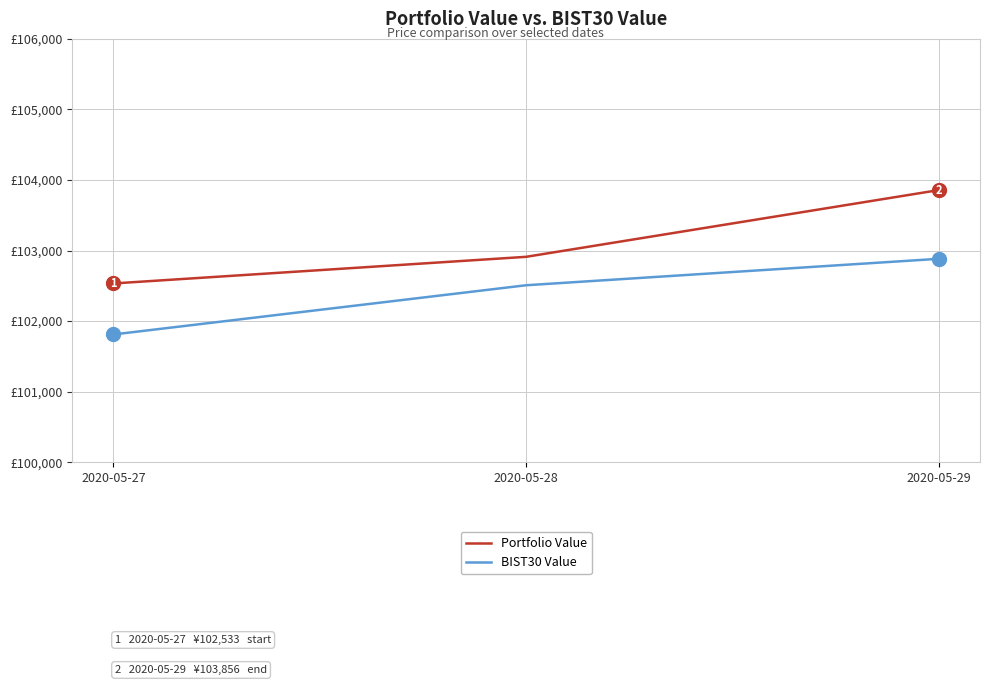

What is the sum of the BIST30 Value values at 2020-05-29 and 2020-05-28?

205390.1